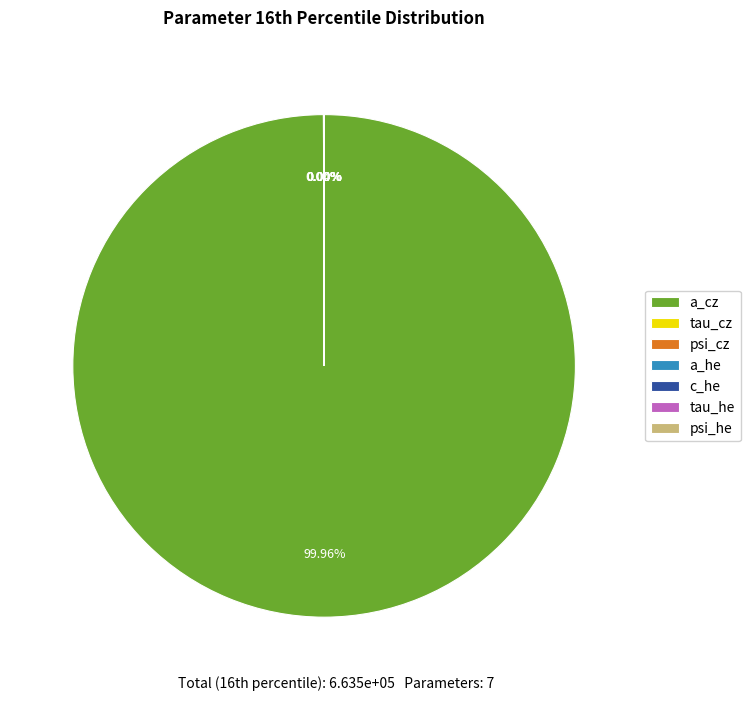

To the nearest percent, what is the difference between the largest and smallest slice percentages?

100%